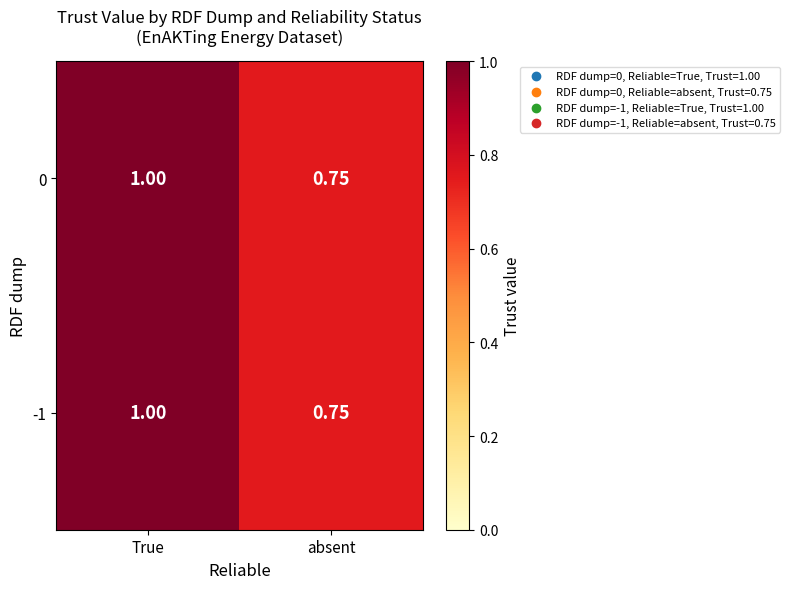

Where is -1 nearest to the value 0?

absent